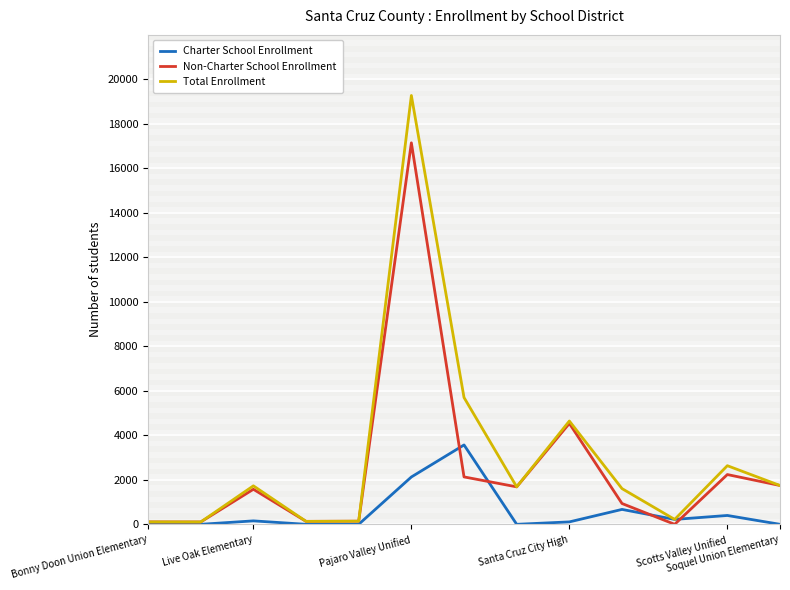

How many values in the Charter School Enrollment series are below 109?

6